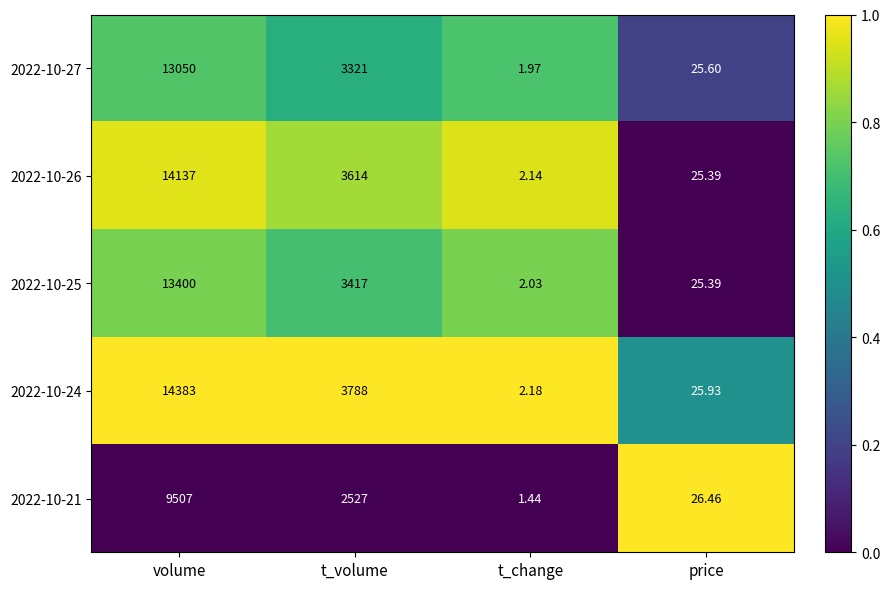

Which category has the highest value across all series?

volume